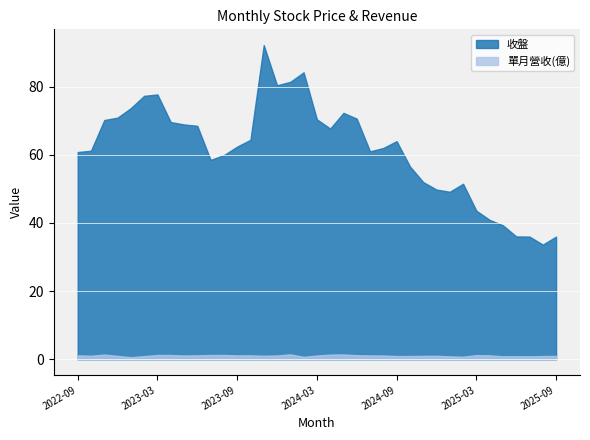

Rank the categories by 單月營收 value from lowest to highest.

2023-01, 2024-02, 2025-02, 2025-01, 2025-07, 2025-05, 2025-06, 2023-02, 2025-08, 2024-10, 2024-09, 2025-09, 2024-11, 2022-12, 2024-12, 2022-10, 2023-11, 2024-08, 2024-03, 2023-12, 2023-05, 2024-07, 2023-09, 2025-04, 2023-10, 2023-06, 2022-09, 2024-06, 2025-03, 2023-08, 2023-07, 2023-04, 2023-03, 2024-04, 2022-11, 2024-05, 2024-01